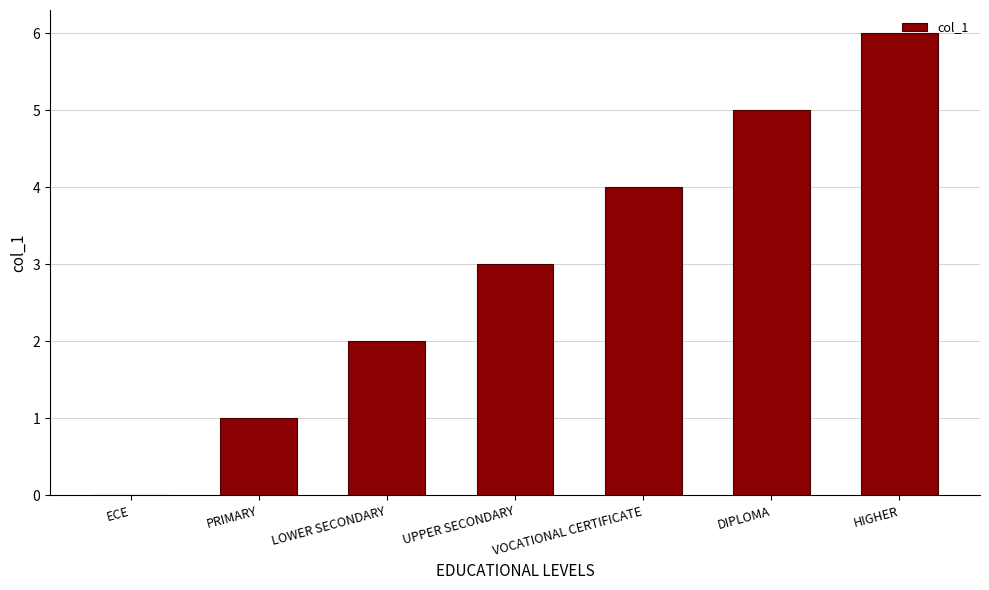

At which label is the value closest to 3?

UPPER SECONDARY